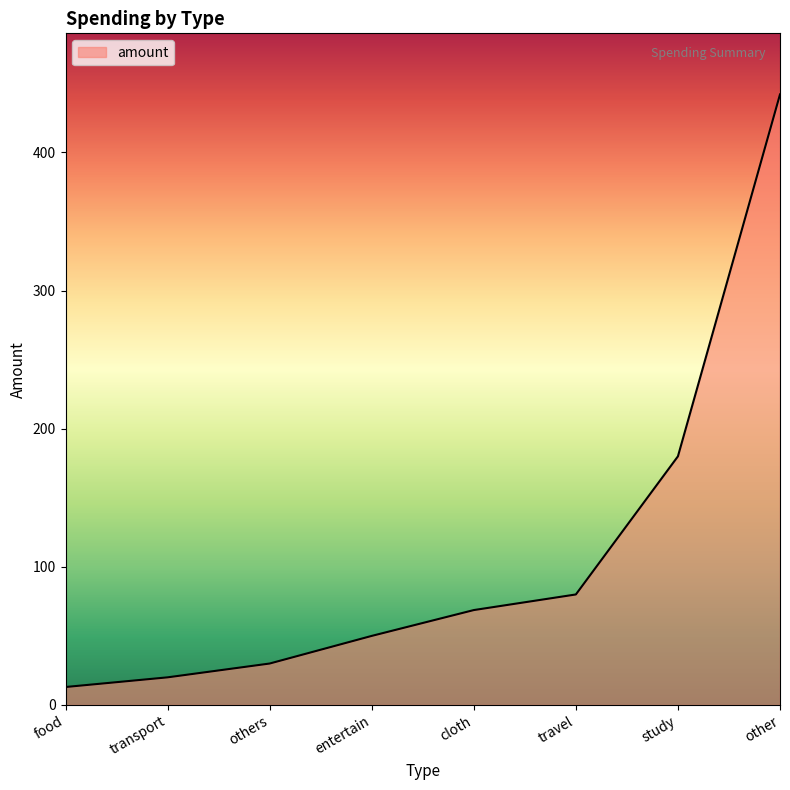

Is it true that the value at travel is 29.7?

False